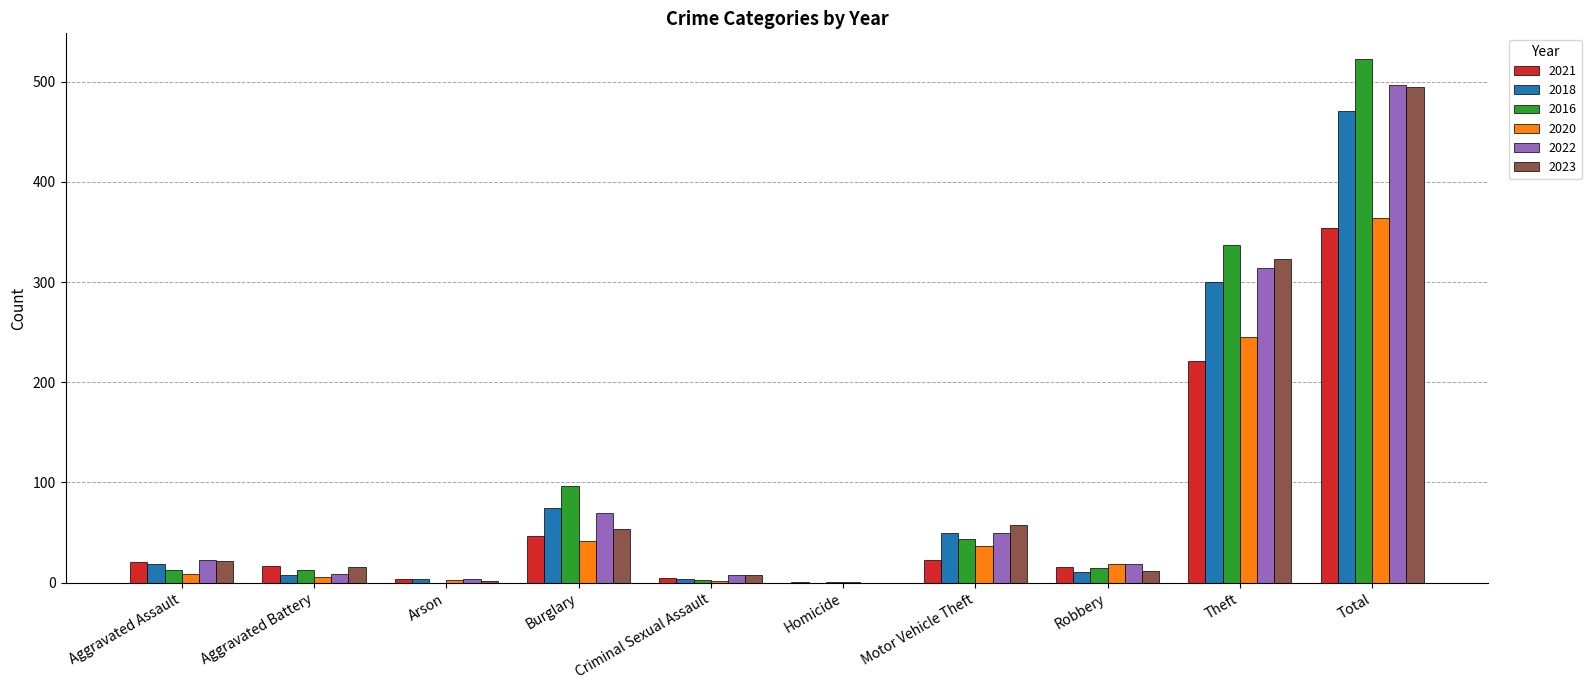

How many groups of bars are there?

10